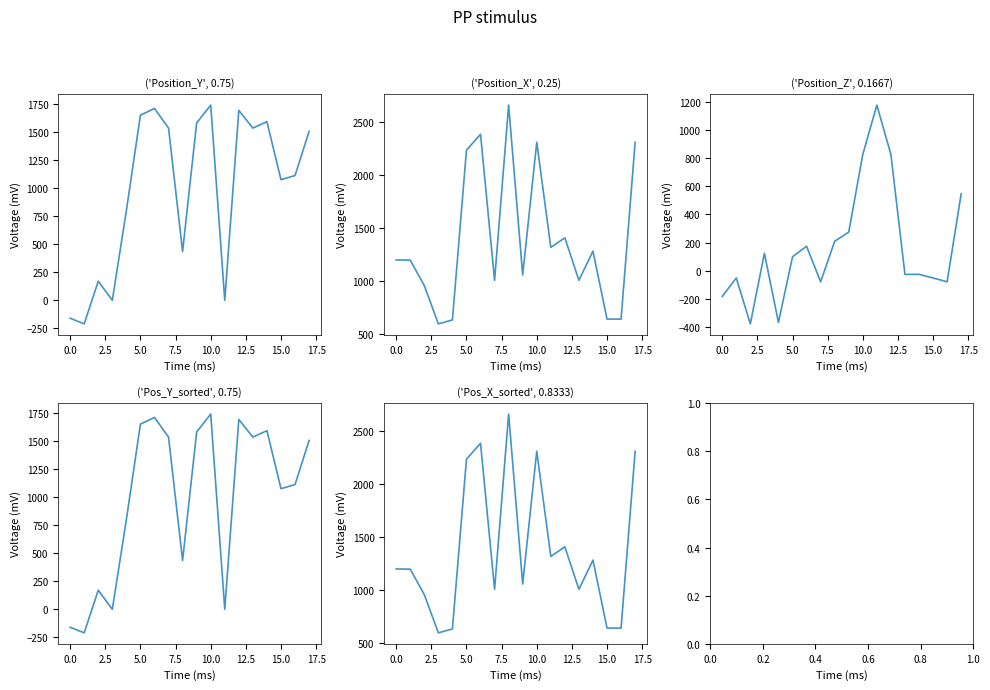

Between 7.5 and 11, which is larger?

7.5